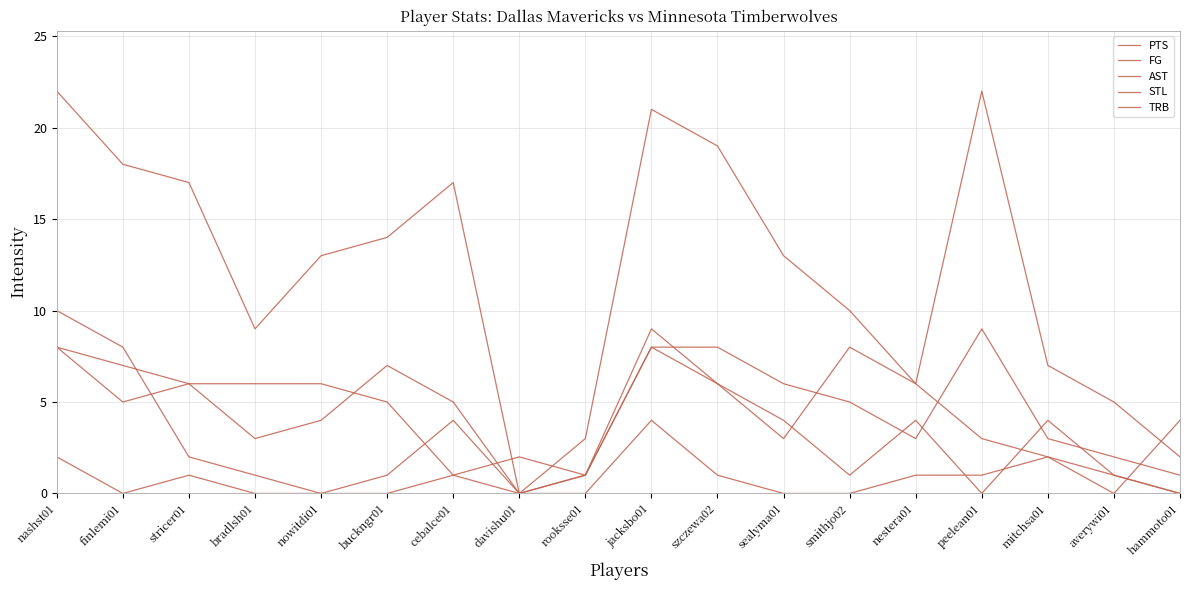

At which label does TRB first exceed 5?

nashst01